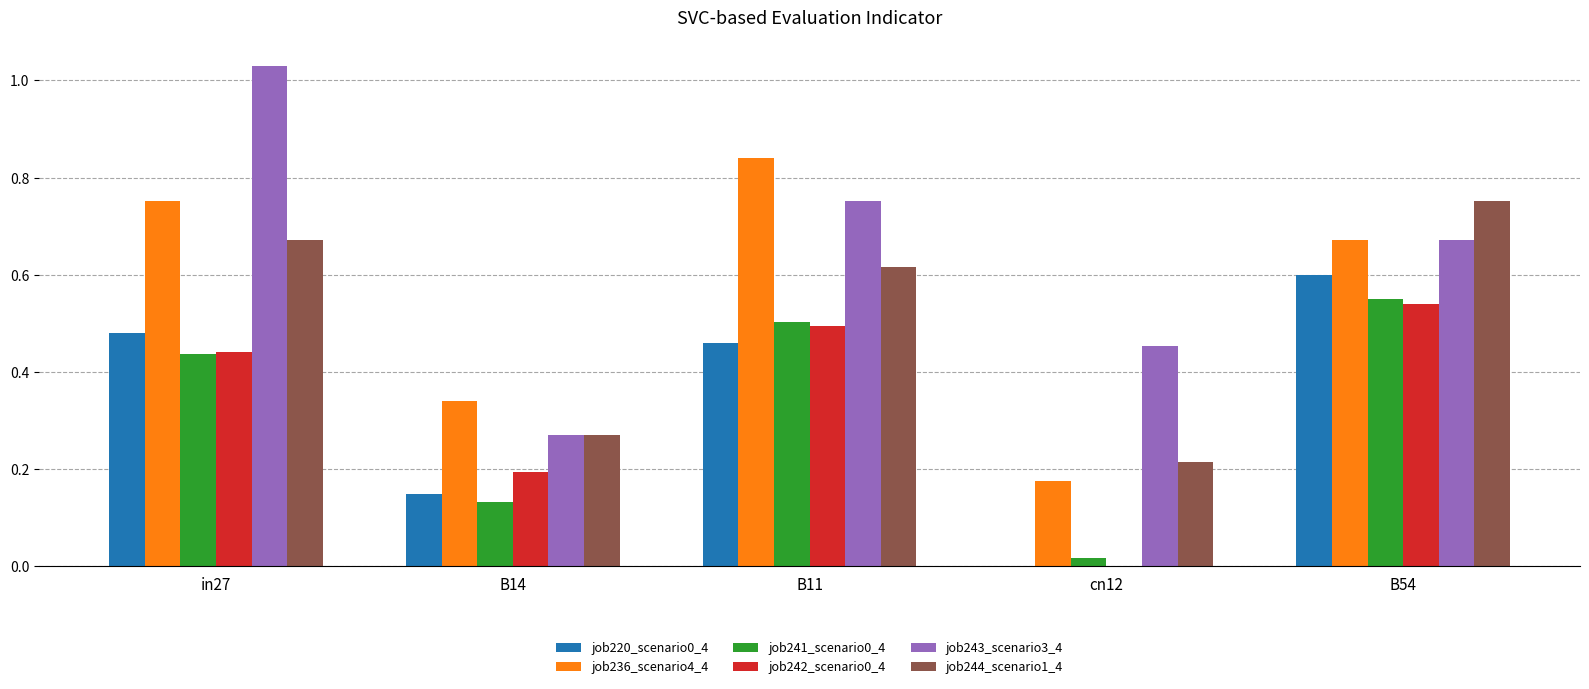

What is the total value across all series at B14?

1.4